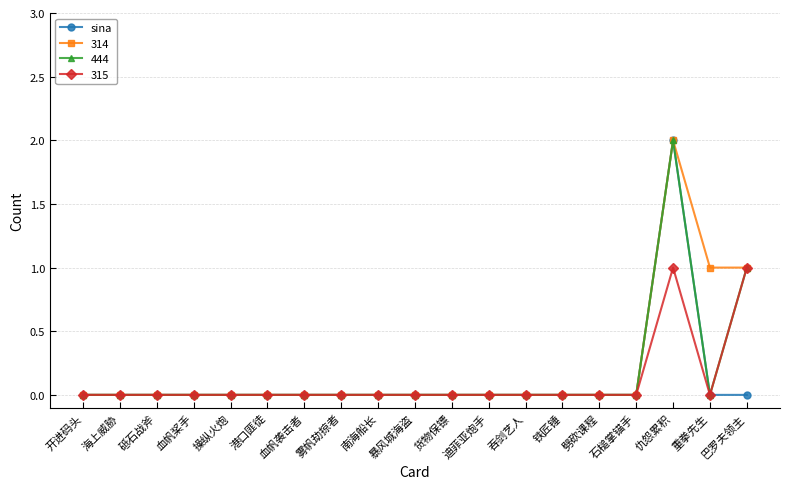

What is the label of the 18th point from the right?

海上威胁